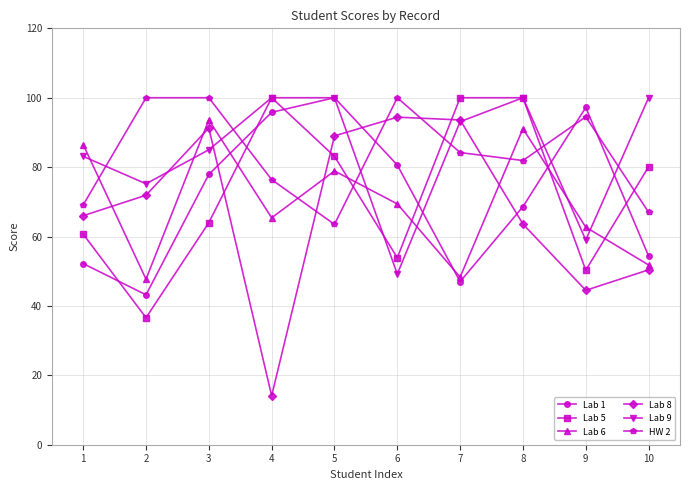

What is the value of the Lab 9 point at the 10th from the left?

100.0